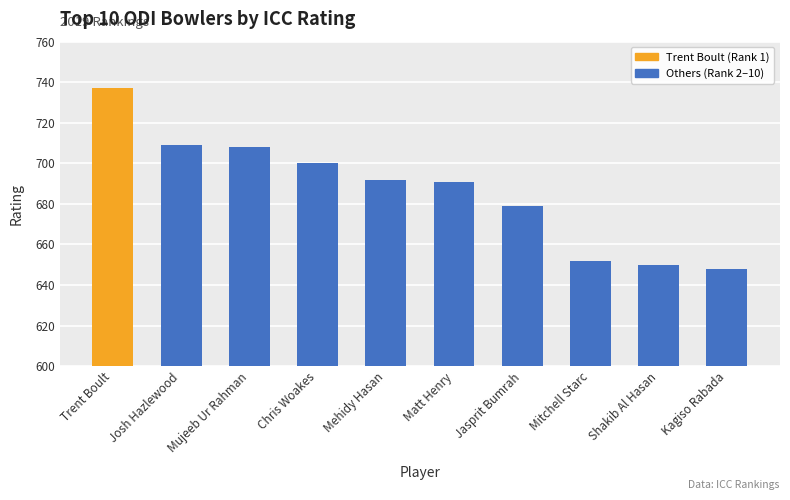

What is the value of the 4th bar from the left?

700